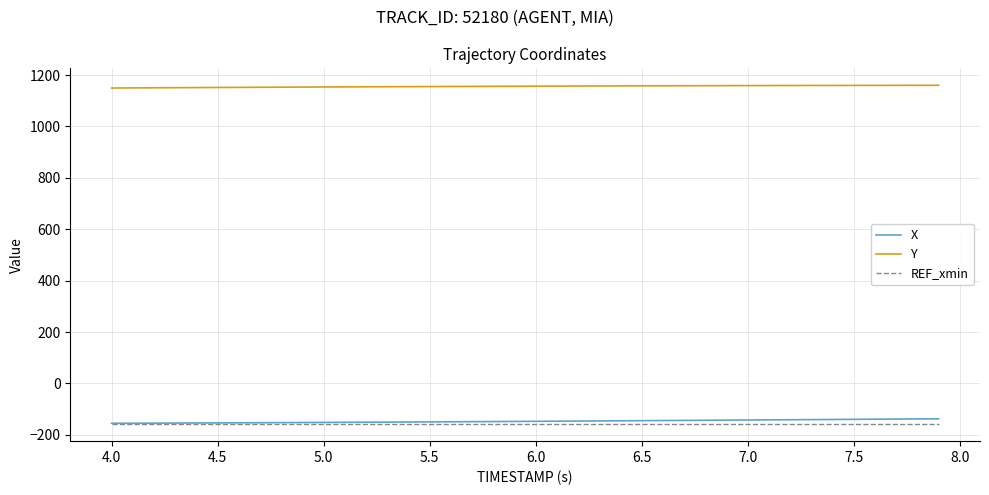

What is the minimum value shown in the chart?

-158.5